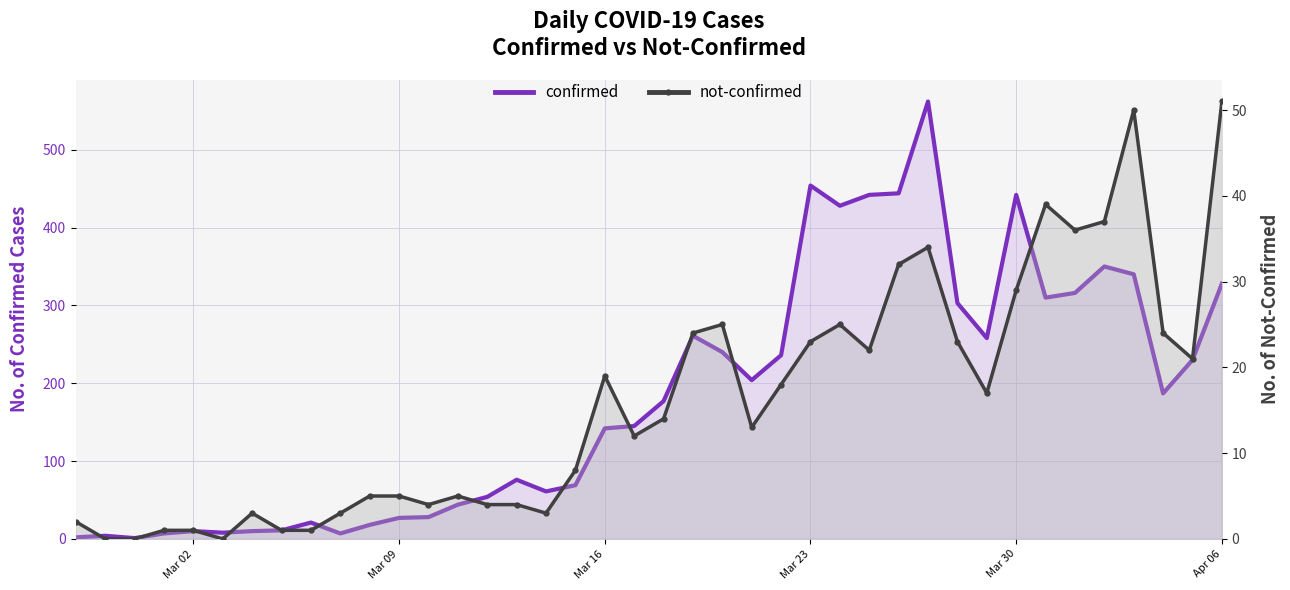

Rank the series by their average value, from lowest to highest.

not-confirmed, confirmed